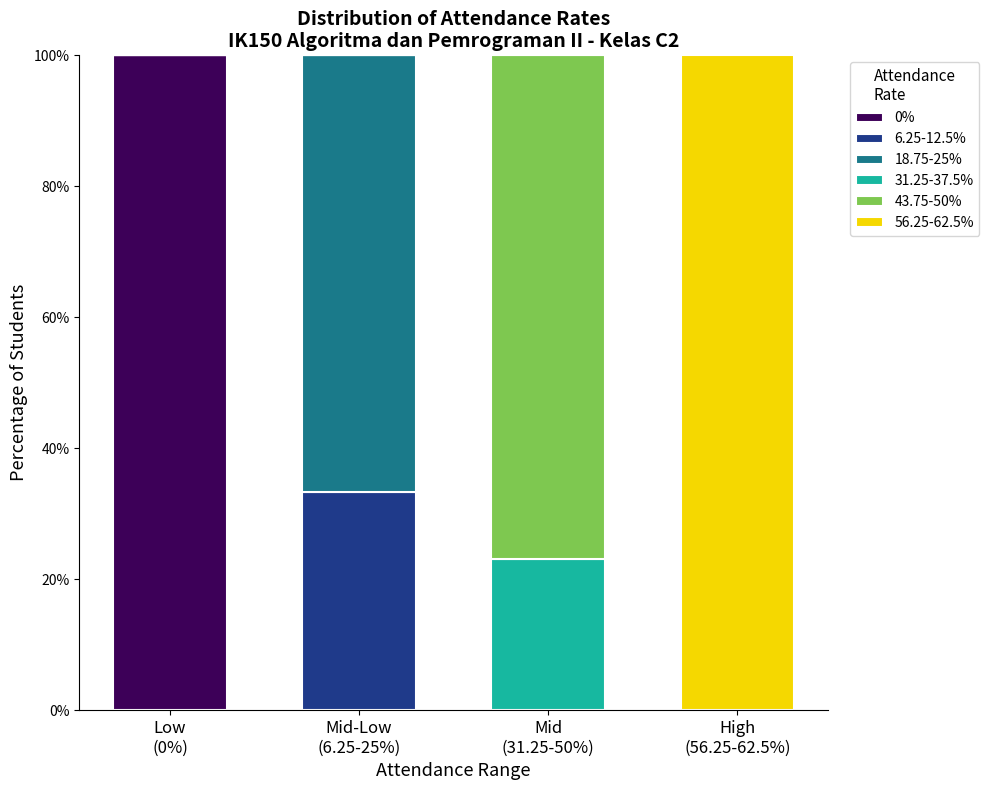

Are the bars horizontal?

No